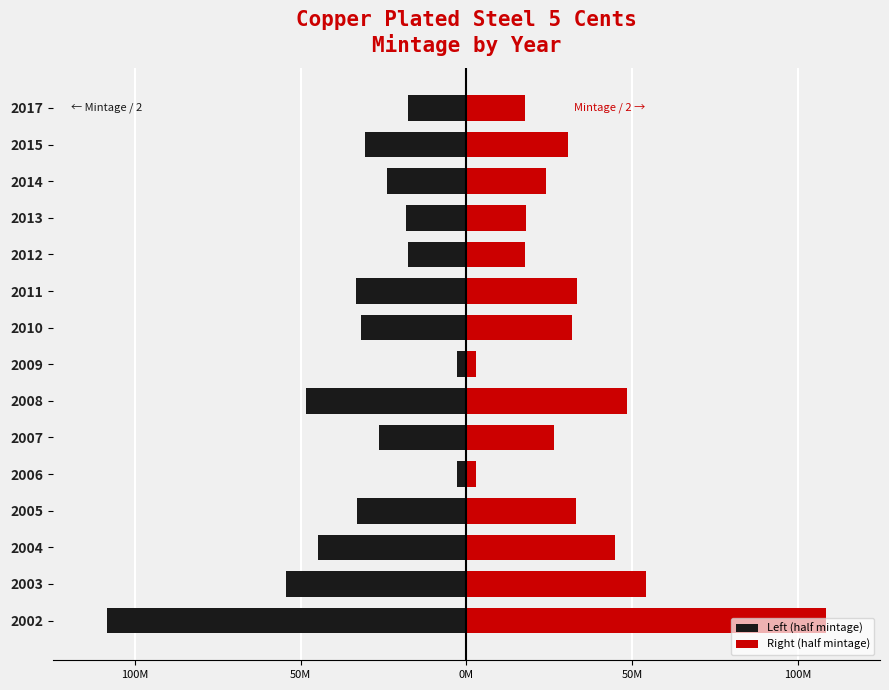

Rank the series by their maximum value, from lowest to highest.

Left (half mintage), Right (half mintage)